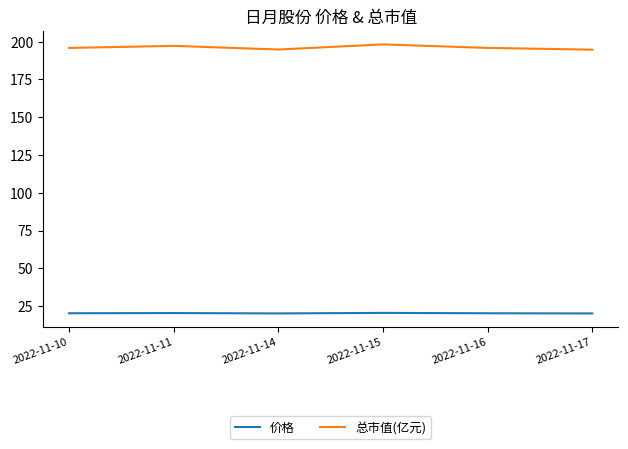

Is it true that 总市值(亿元) equals 194.8 at 2022-11-14?

True